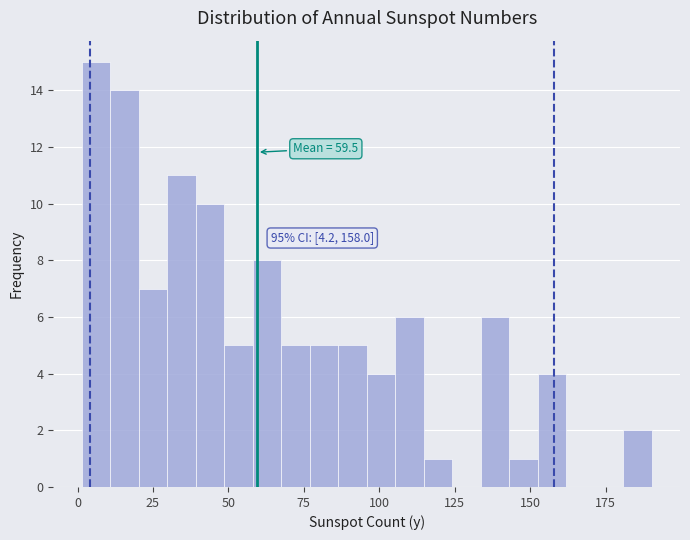

Around what value on the x-axis is the tallest bar? Give the approximate position of its centre, as read against the axis.

5